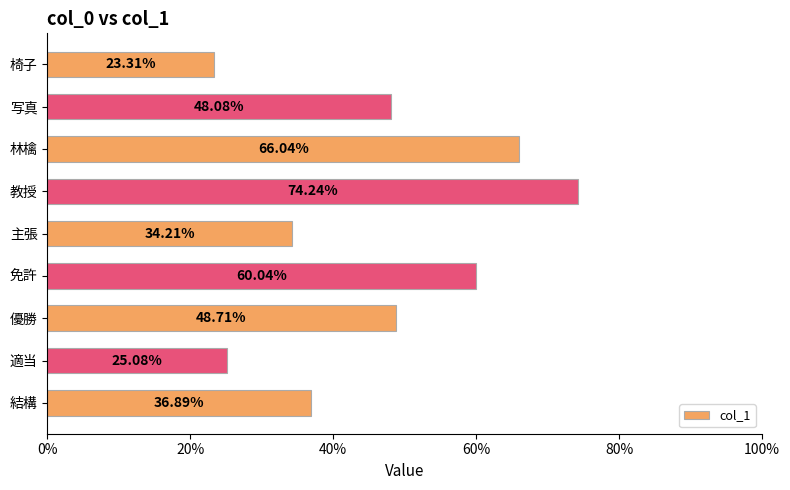

Does the chart contain any negative values?

No